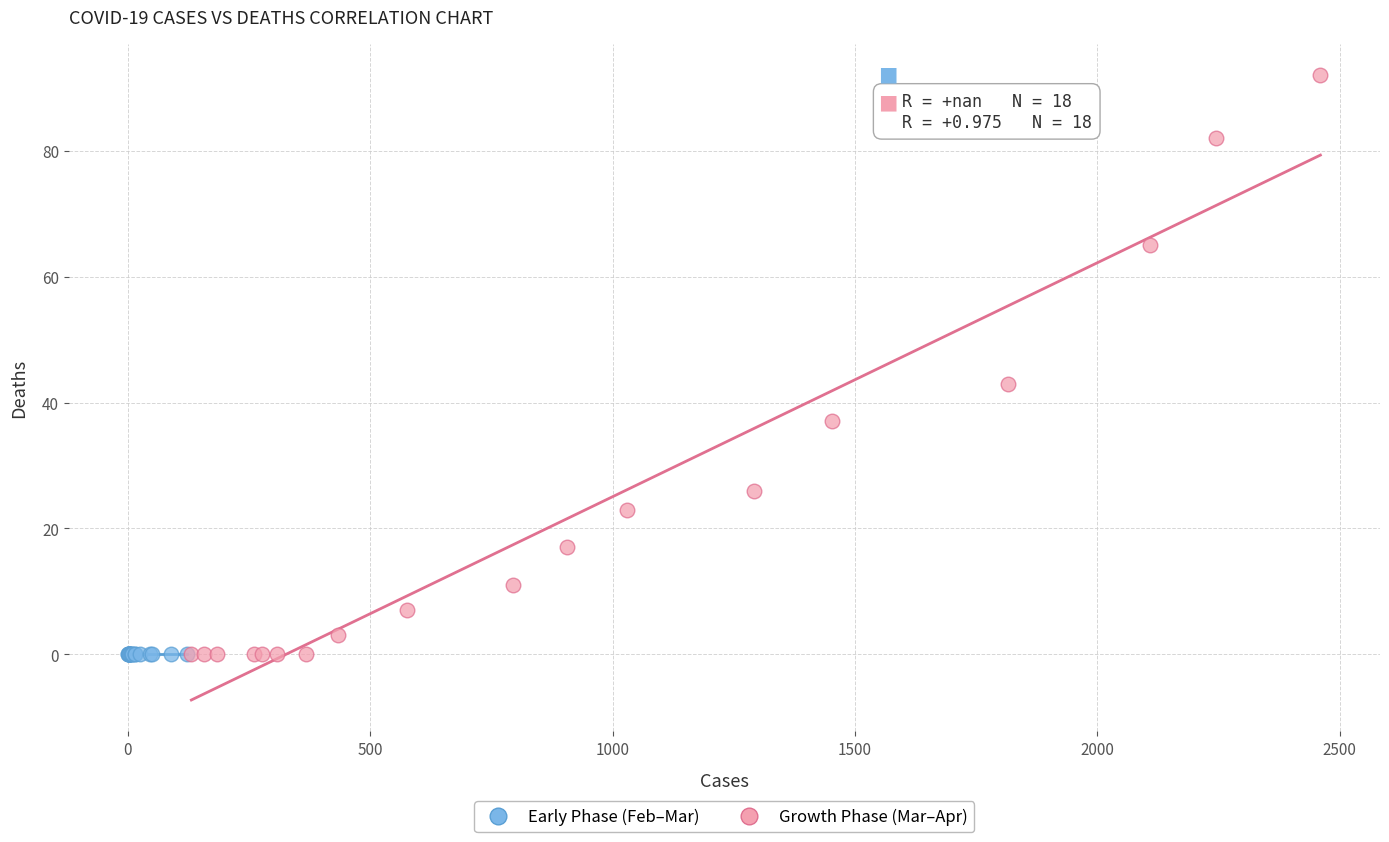

Which series contains the highest Y value?

Growth Phase (Mar–Apr)